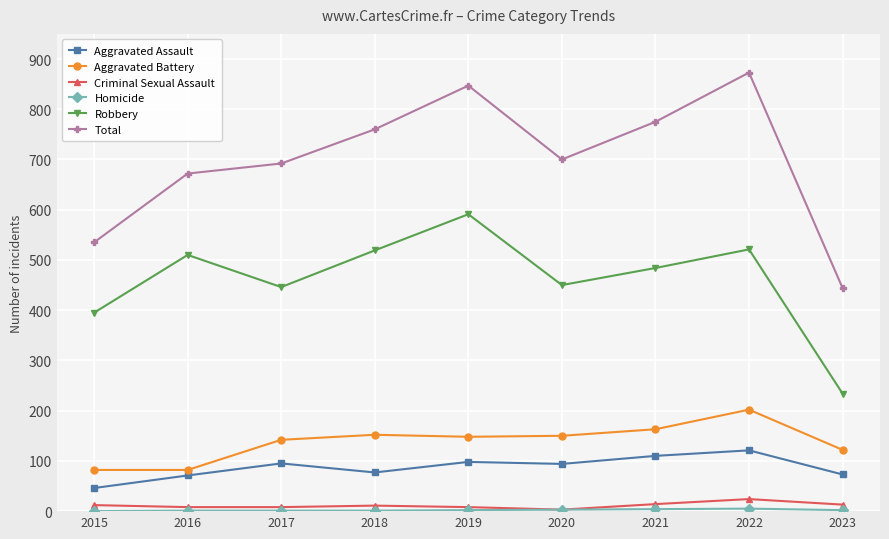

The value of Aggravated Assault at 2018 is 77. True or false?

True